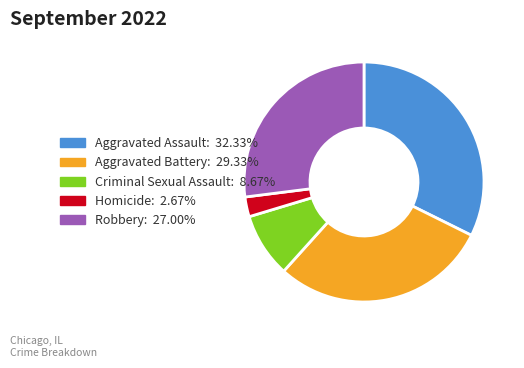

Rank the categories by value from highest to lowest.

Aggravated Assault, Aggravated Battery, Robbery, Criminal Sexual Assault, Homicide